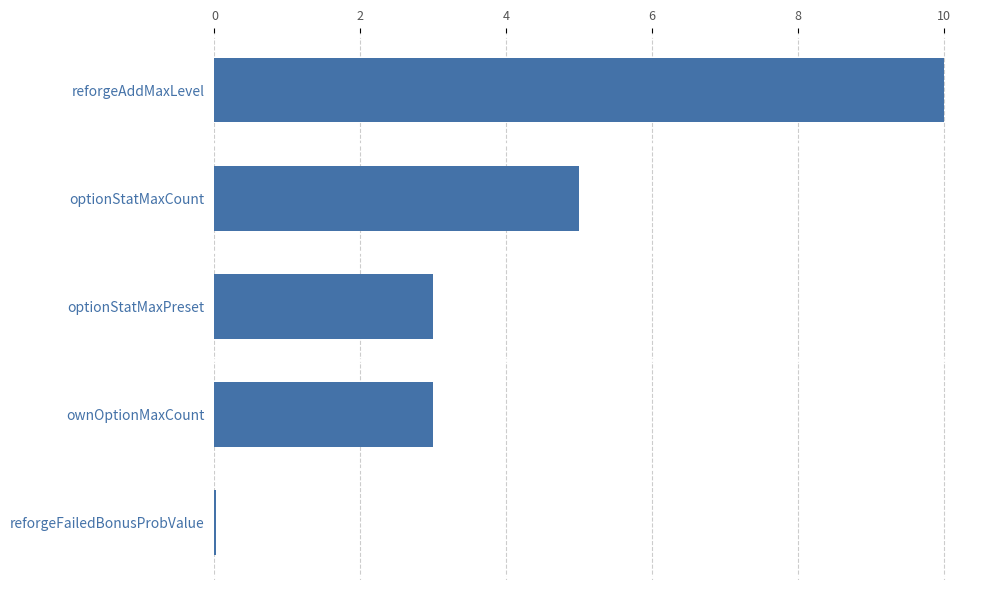

Where is the data nearest to the value 5?

optionStatMaxCount